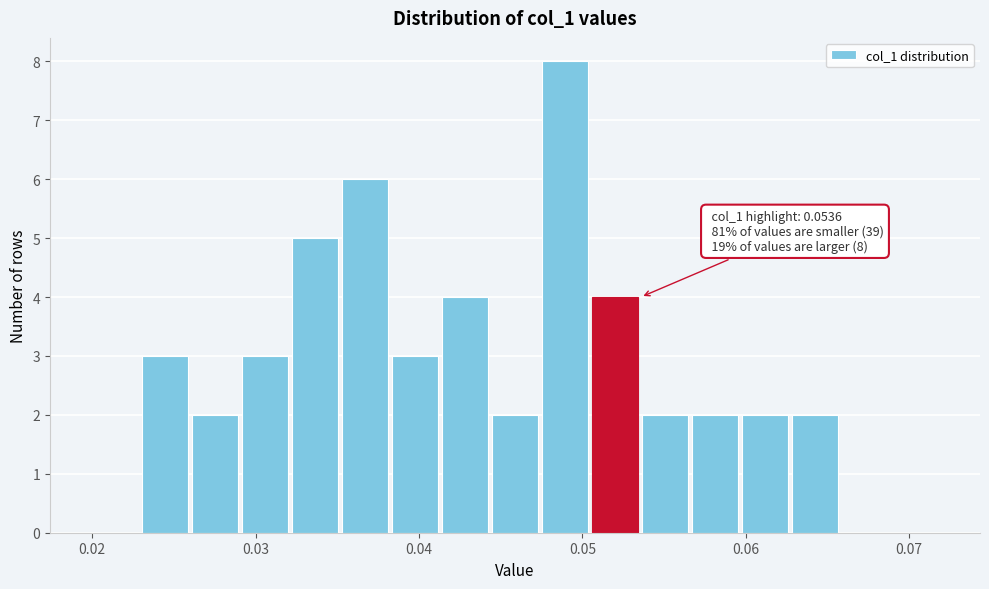

Around what value on the x-axis is the tallest bar? Give the approximate position of its centre, as read against the axis.

0.049